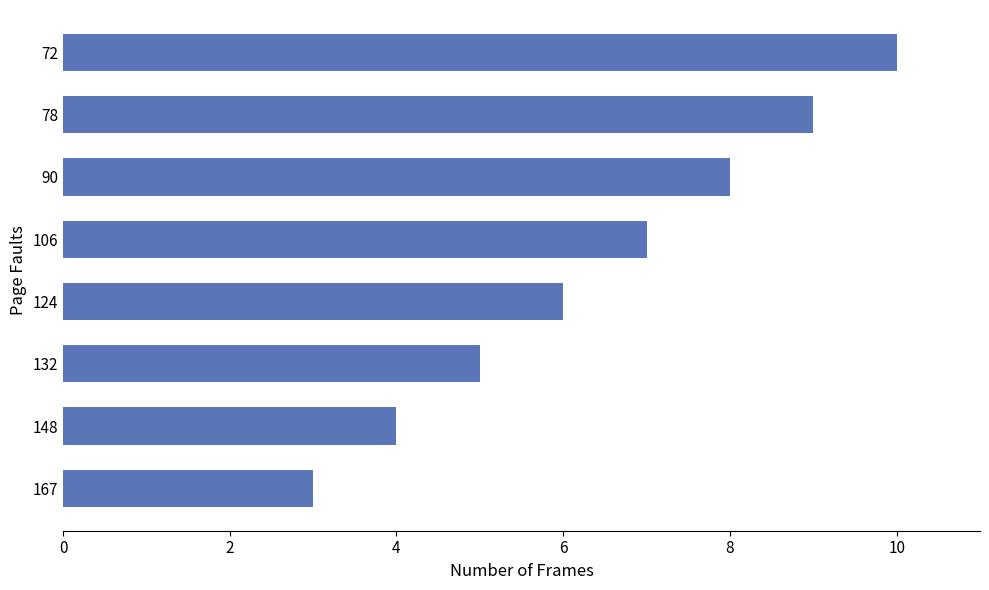

List the labels in order of value, smallest first.

167, 148, 132, 124, 106, 90, 78, 72